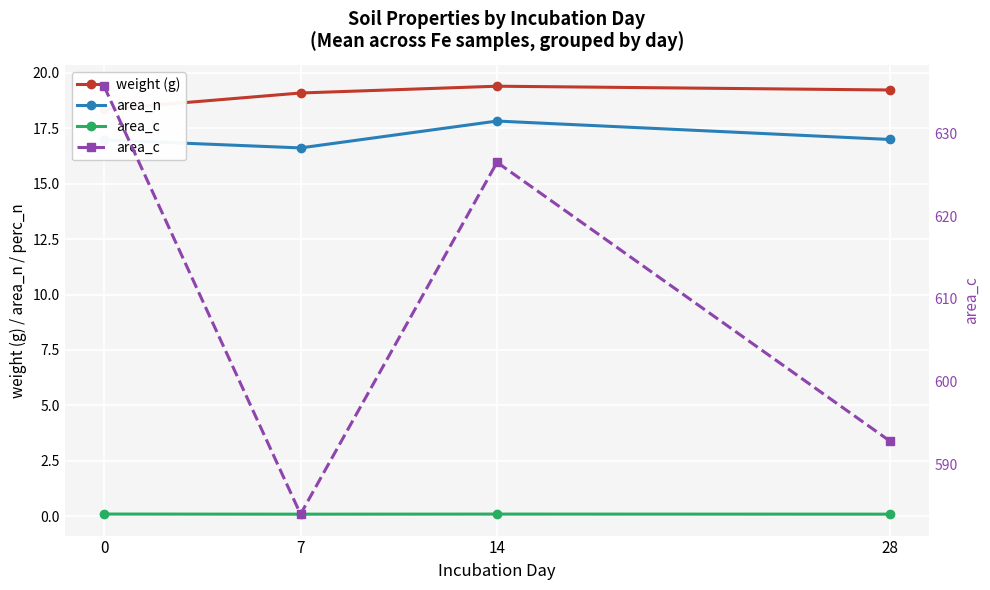

Is this an area chart (filled region under the line)?

No